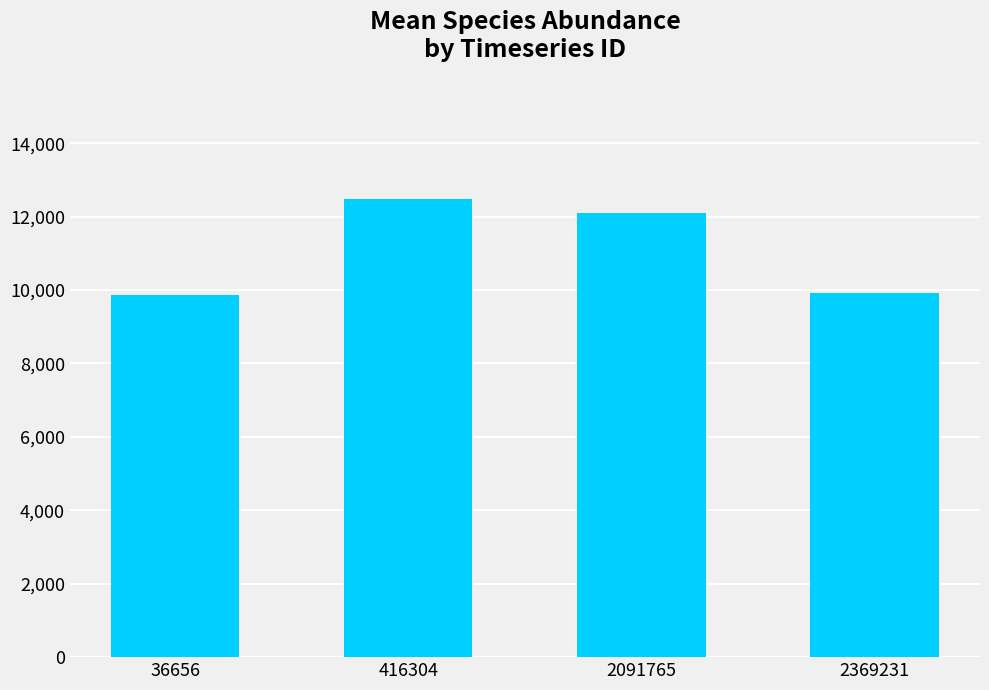

Which category has the highest value across all series?

416304